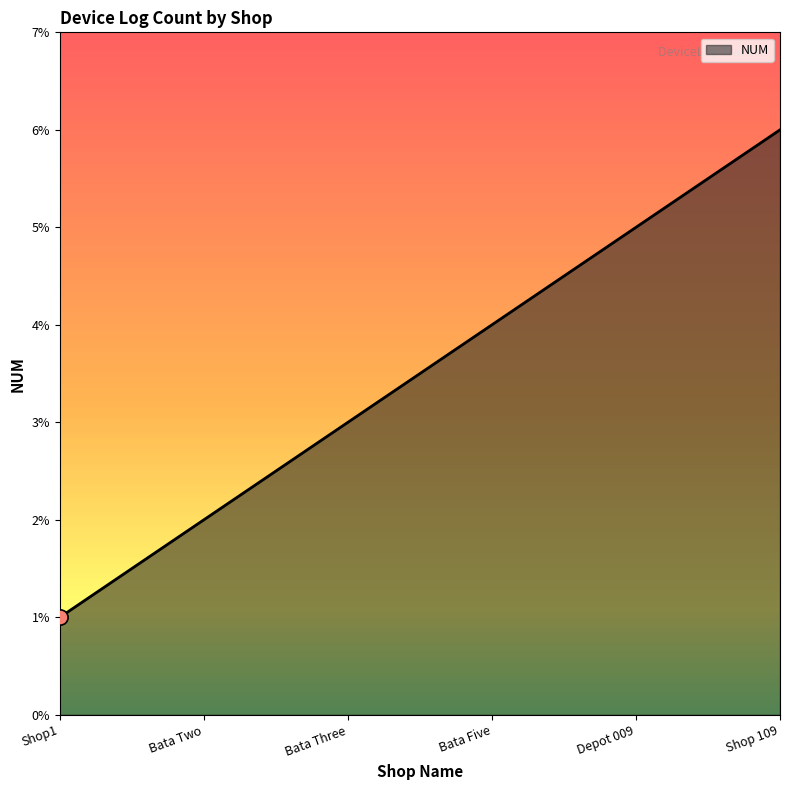

Between Bata Two and Bata Three, which is larger?

Bata Three